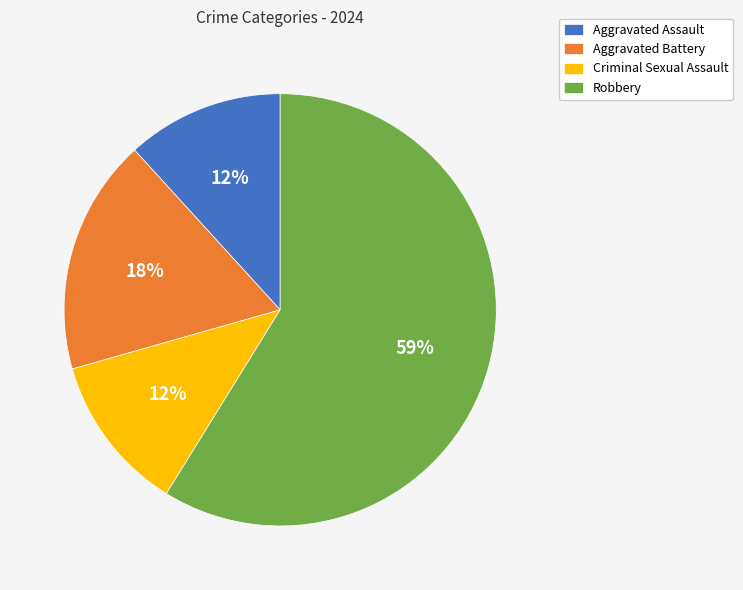

Combined, do Criminal Sexual Assault and Aggravated Assault account for over 50%?

No